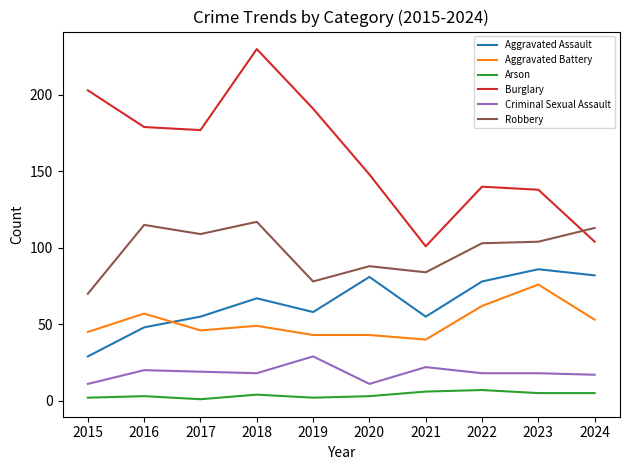

The Arson series shows 3 at 2016. True or false?

True